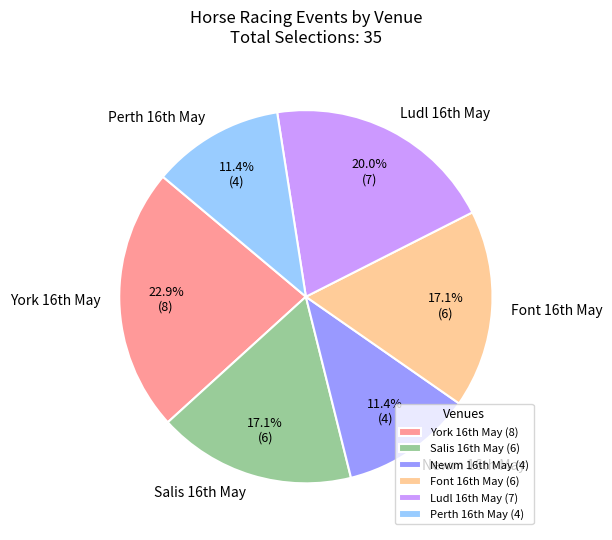

Does any single category account for the majority?

No